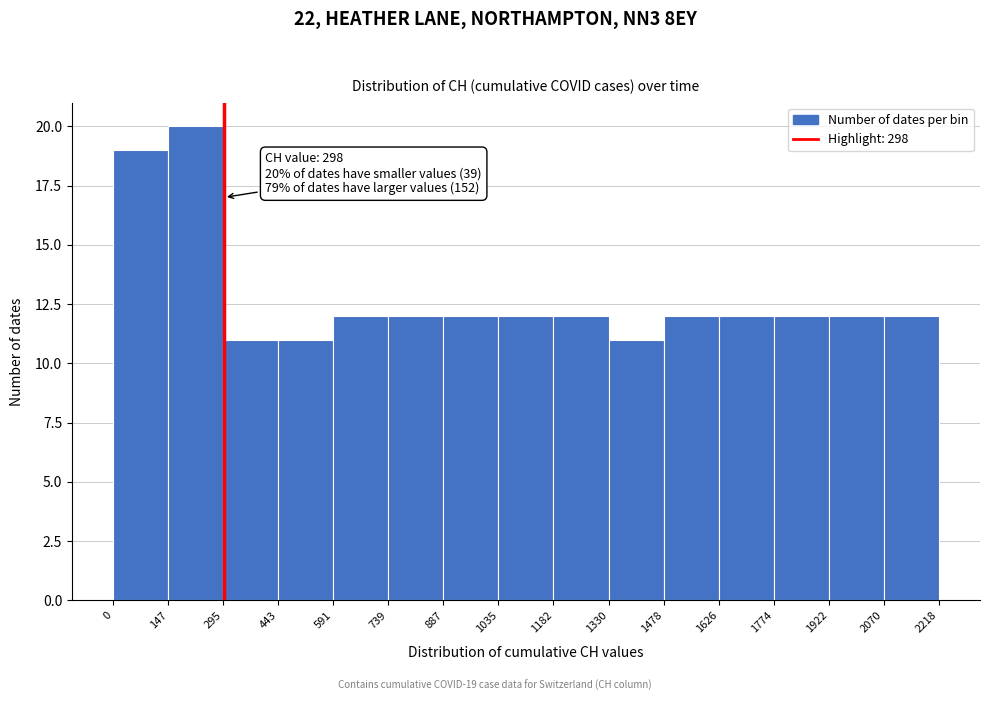

Over which range of the x-axis is the bar tallest?

147 to 295